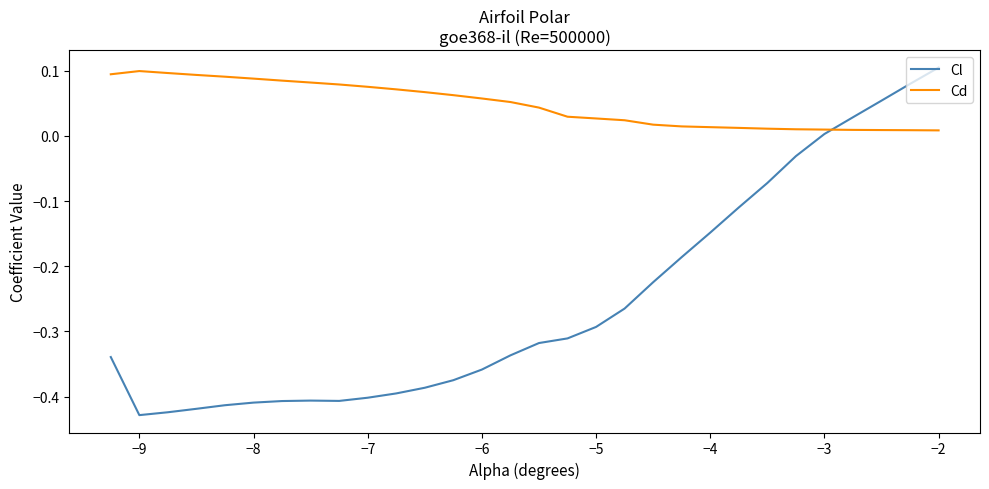

How many series are shown in this chart?

2